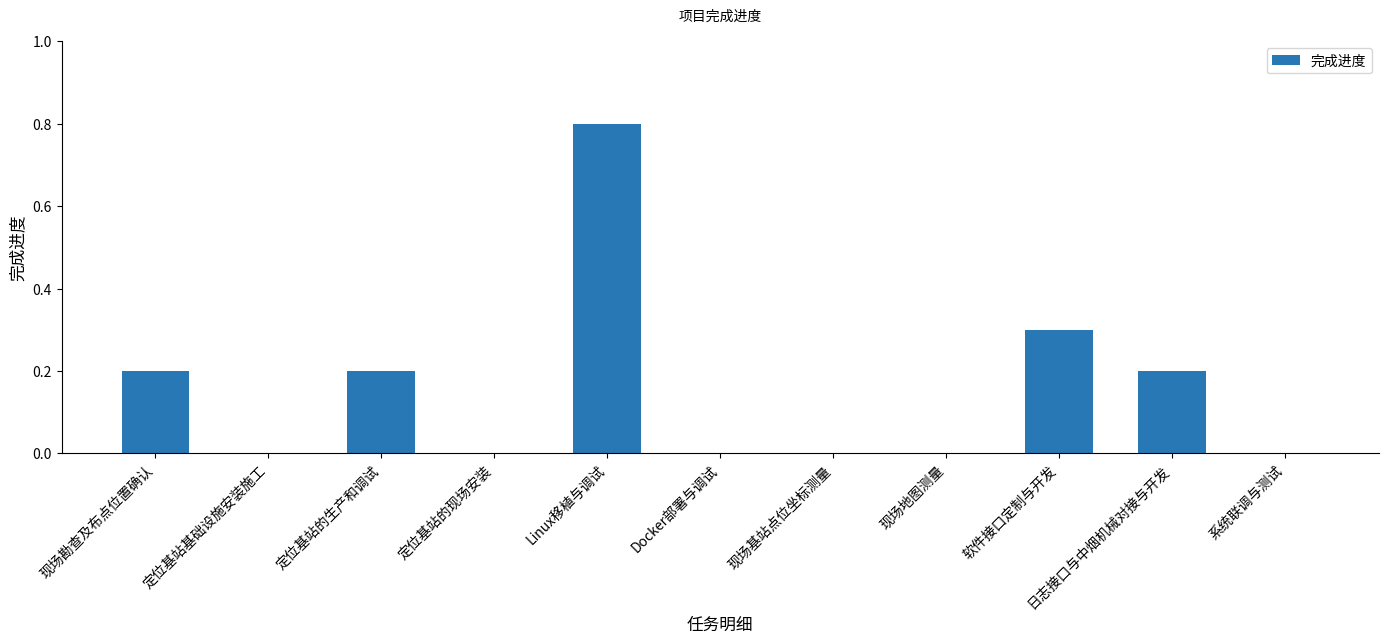

At which category does the chart reach its peak across all series?

Linux移植与调试